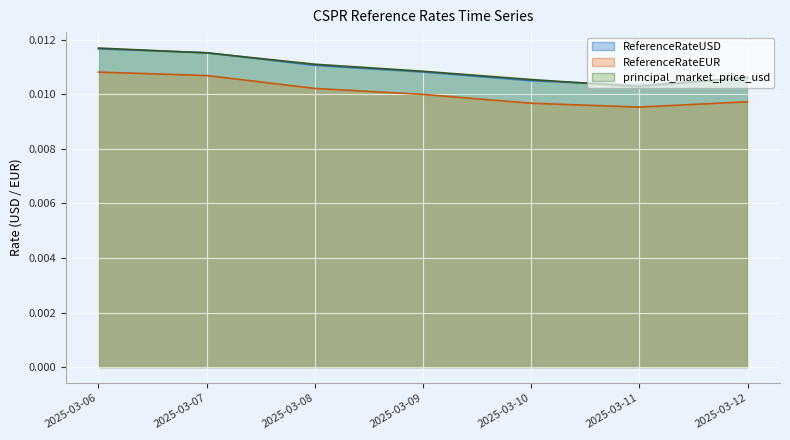

Rank the series by their maximum value, from lowest to highest.

ReferenceRateEUR line, ReferenceRateUSD line, principal_market_price_usd line